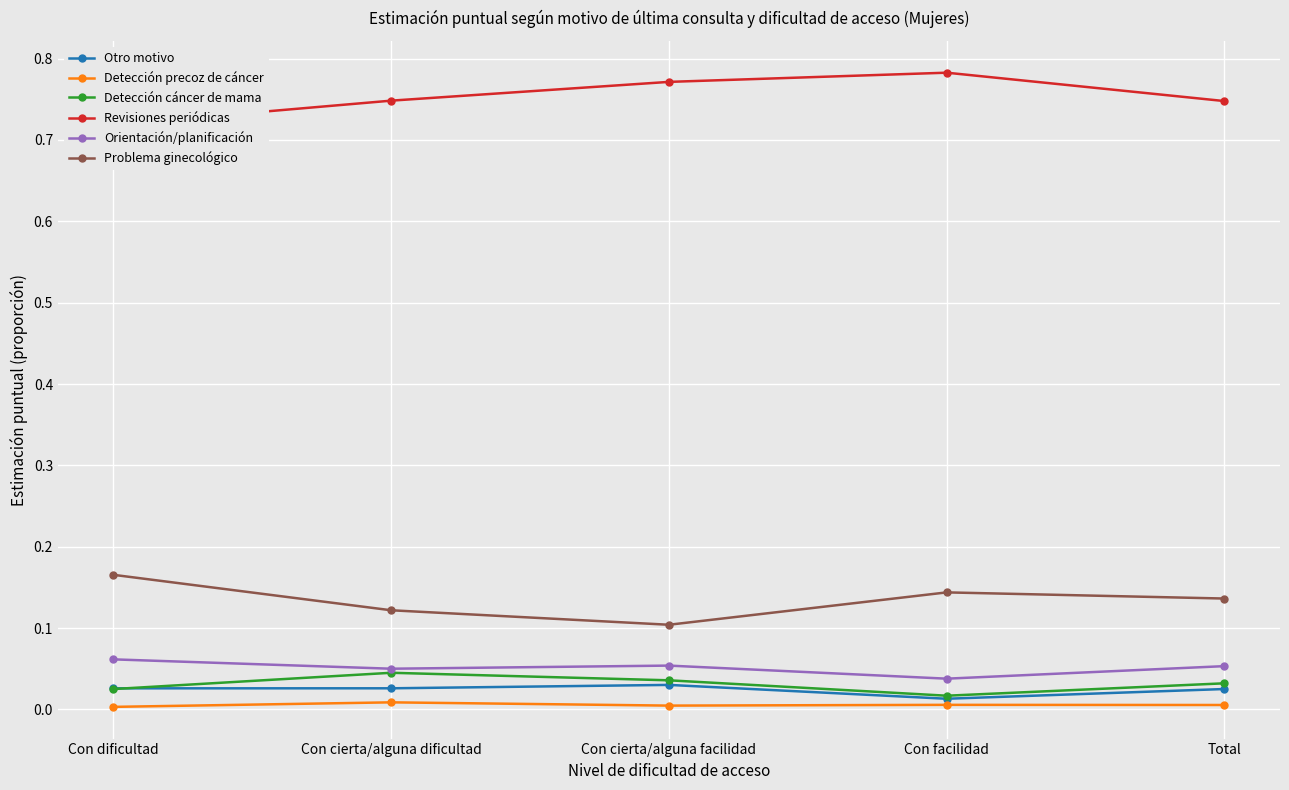

Reading left to right, list all the values displayed in this chart.

Otro motivo: Con dificultad=0.0	Con cierta/alguna dificultad=0.0	Con cierta/alguna facilidad=0.0	Con facilidad=0.0	Total=0.0
Detección precoz de cáncer: Con dificultad=0.0	Con cierta/alguna dificultad=0.0	Con cierta/alguna facilidad=0.0	Con facilidad=0.0	Total=0.0
Detección cáncer de mama: Con dificultad=0.0	Con cierta/alguna dificultad=0.0	Con cierta/alguna facilidad=0.0	Con facilidad=0.0	Total=0.0
Revisiones periódicas: Con dificultad=0.7	Con cierta/alguna dificultad=0.7	Con cierta/alguna facilidad=0.8	Con facilidad=0.8	Total=0.7
Orientación/planificación: Con dificultad=0.1	Con cierta/alguna dificultad=0.1	Con cierta/alguna facilidad=0.1	Con facilidad=0.0	Total=0.1
Problema ginecológico: Con dificultad=0.2	Con cierta/alguna dificultad=0.1	Con cierta/alguna facilidad=0.1	Con facilidad=0.1	Total=0.1